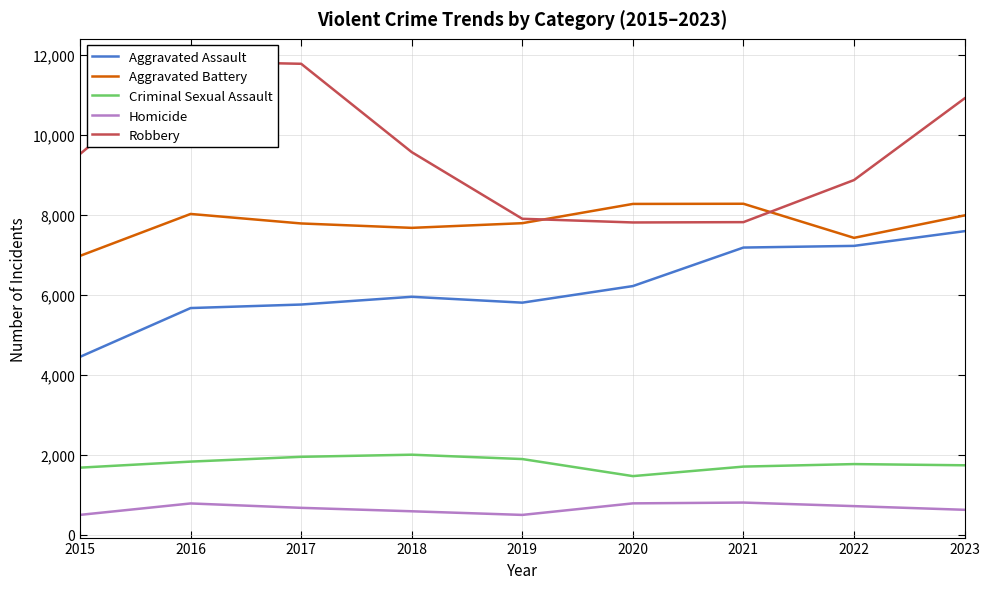

Where is the first local minimum for Robbery?

2020